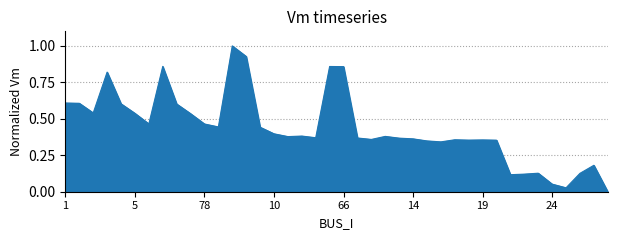

What is the difference between the maximum and minimum values?

1.0